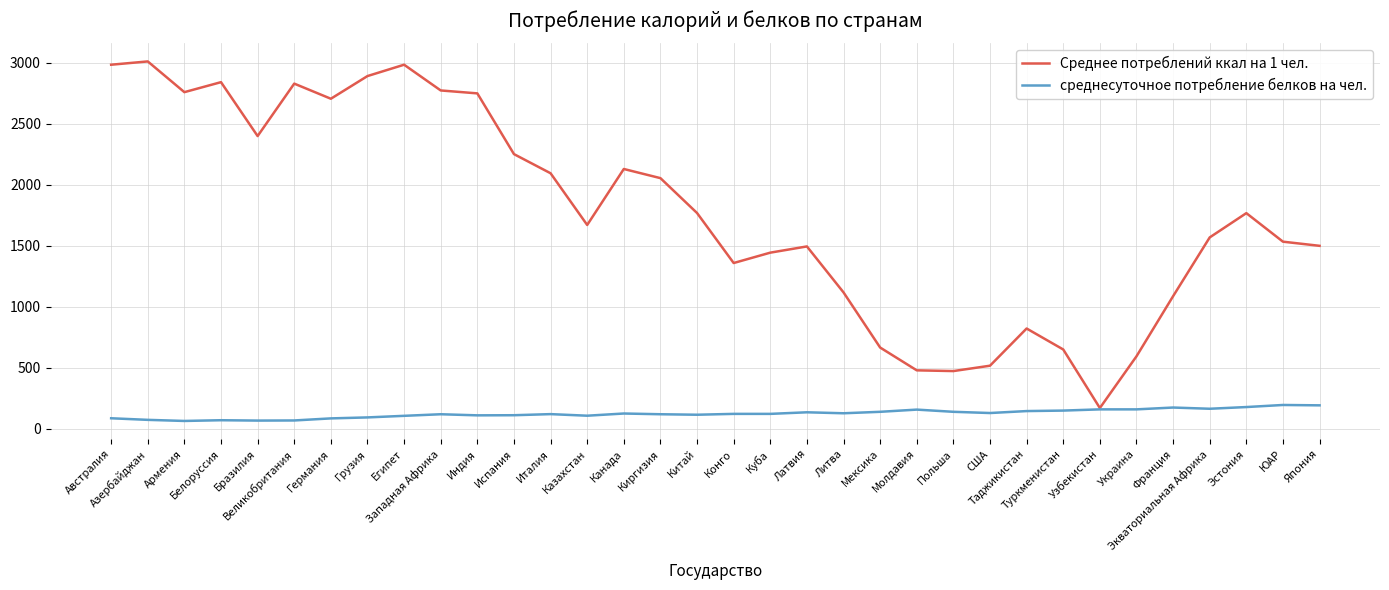

What is the highest value of the Среднее потреблений ккал на 1 чел. series?

3011